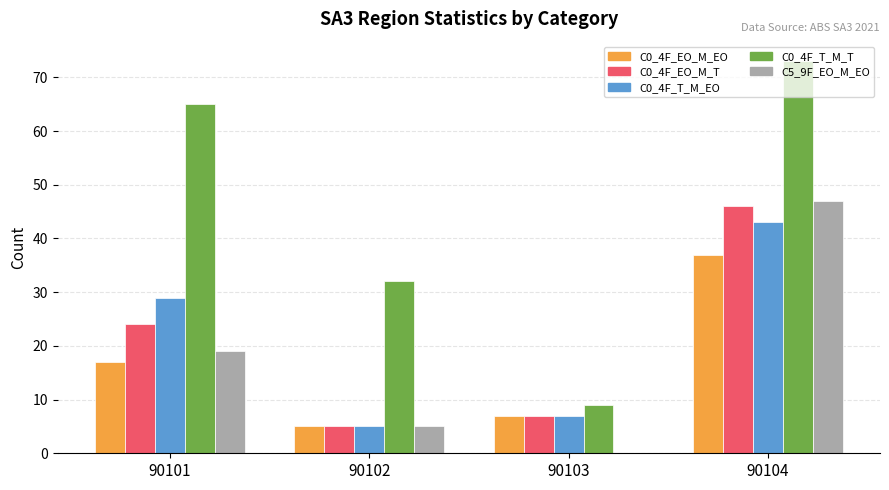

Is it true that C5_9F_EO_M_EO equals 19 at 90101?

True